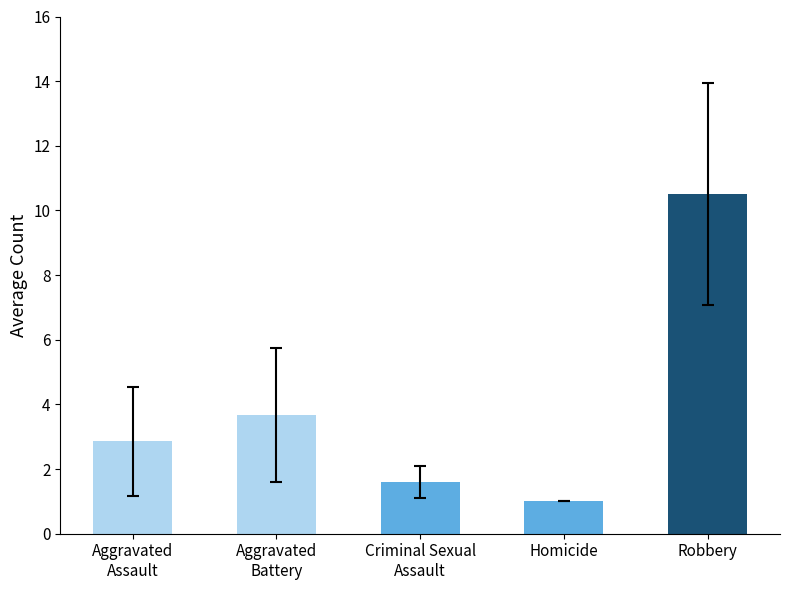

Which category has the lowest value across all series?

Homicide